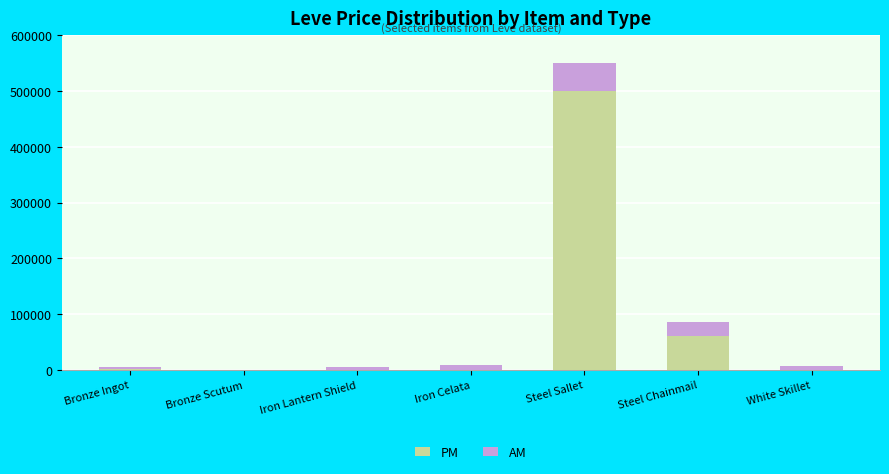

What is the highest value of the PM series?

500000